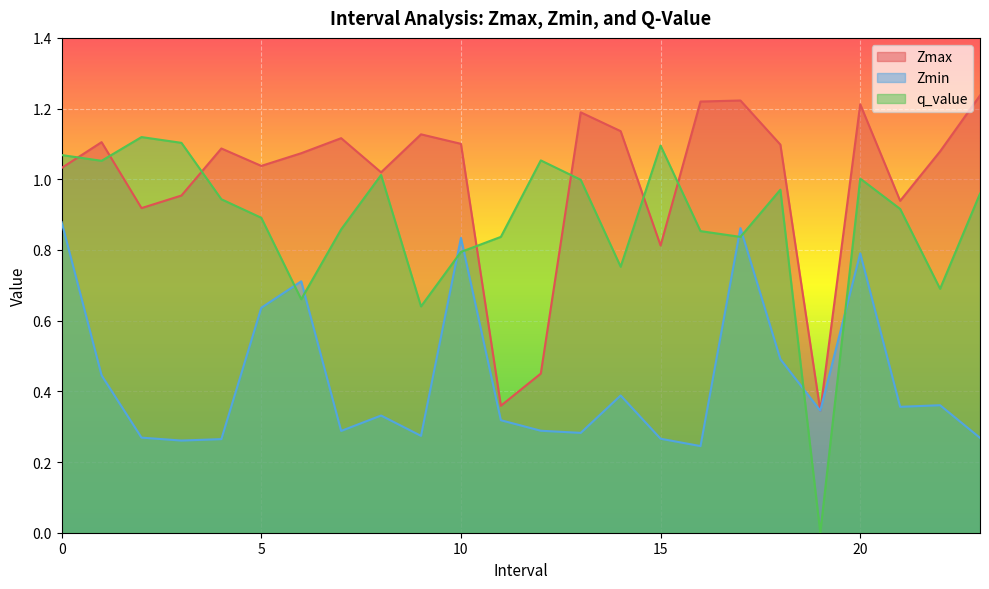

How many lines are shown in the chart?

3